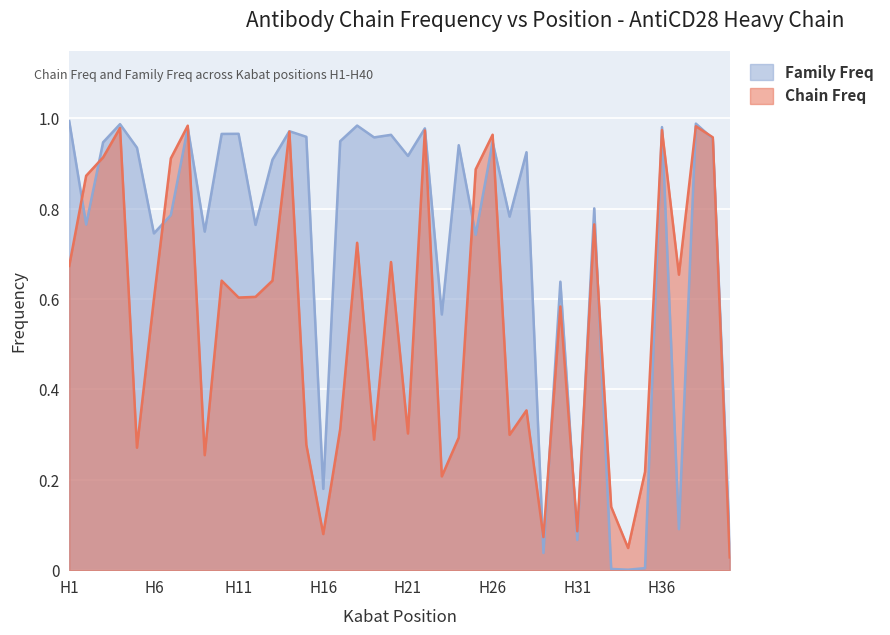

What is the difference between the second highest and second lowest values in the Family Freq series?

1.0